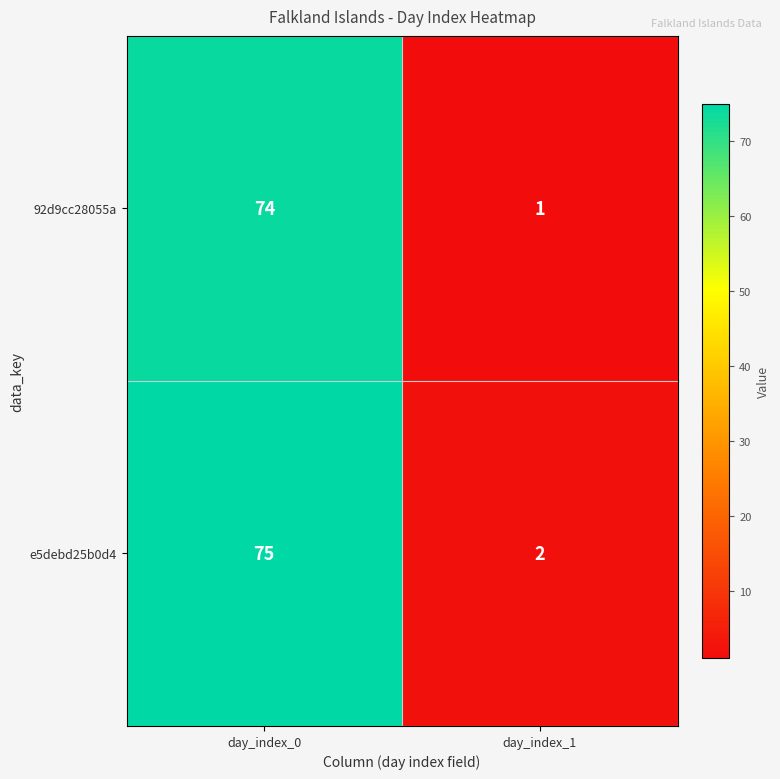

What is the sum of all e5debd25b0d4 values?

77